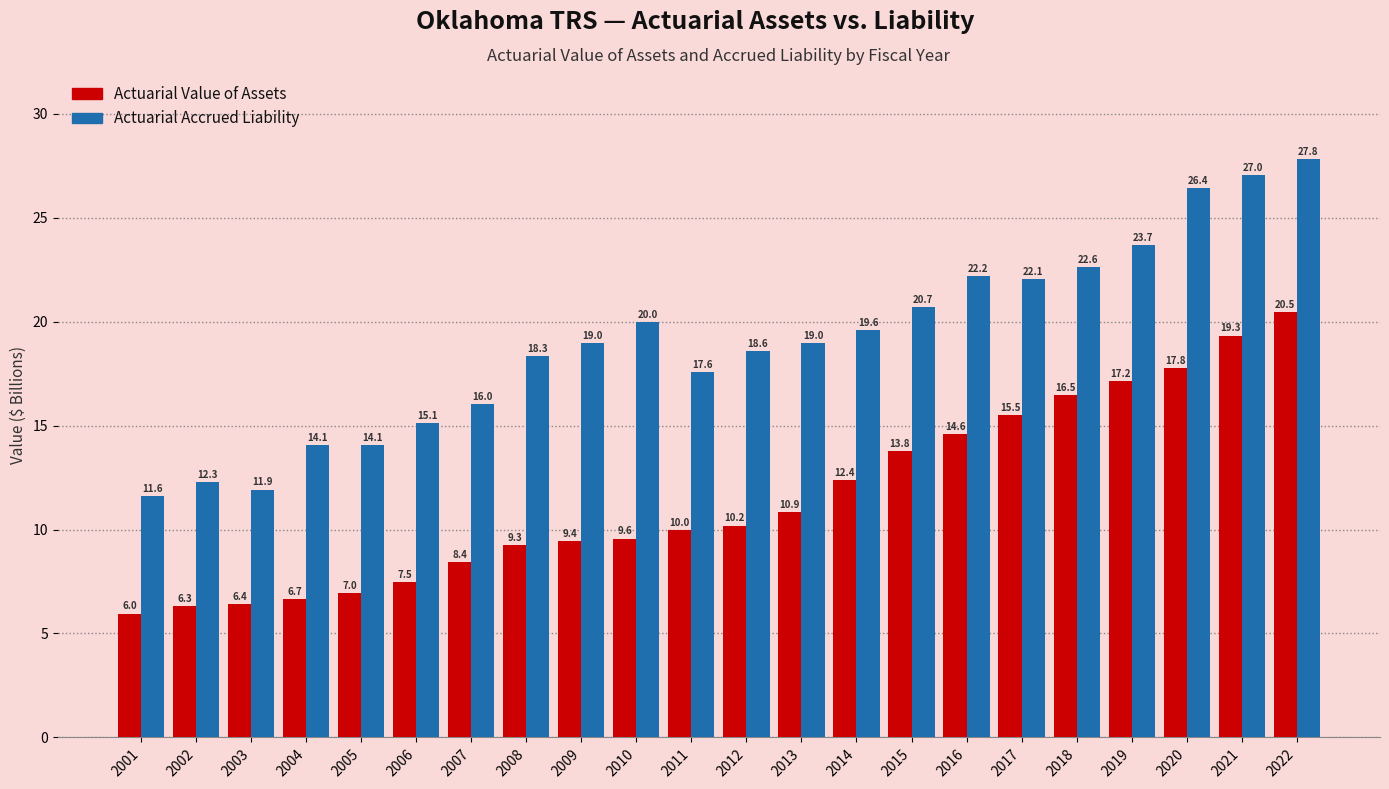

Reading left to right, transcribe all the data shown in this chart.

Actuarial Value of Assets: 6.0	6.3	6.4	6.7	7.0	7.5	8.4	9.3	9.4	9.6	10.0	10.2	10.9	12.4	13.8	14.6	15.5	16.5	17.2	17.8	19.3	20.5
Actuarial Accrued Liability: 11.6	12.3	11.9	14.1	14.1	15.1	16.0	18.3	19.0	20.0	17.6	18.6	19.0	19.6	20.7	22.2	22.1	22.6	23.7	26.4	27.0	27.8